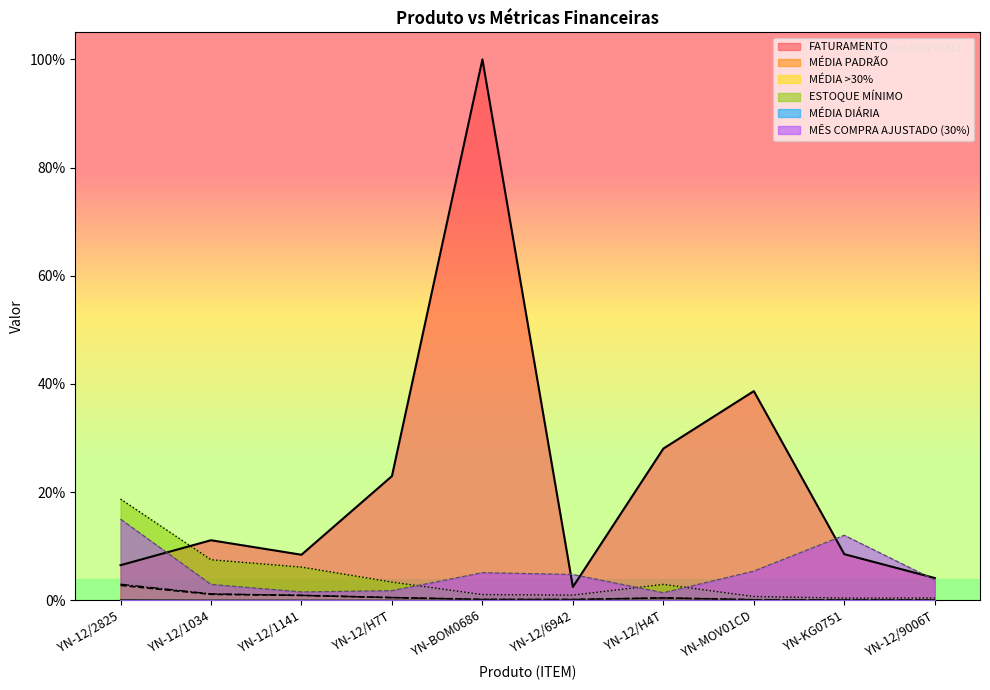

True or false: FATURAMENTO and MÉDIA DIÁRIA cross at least once.

False